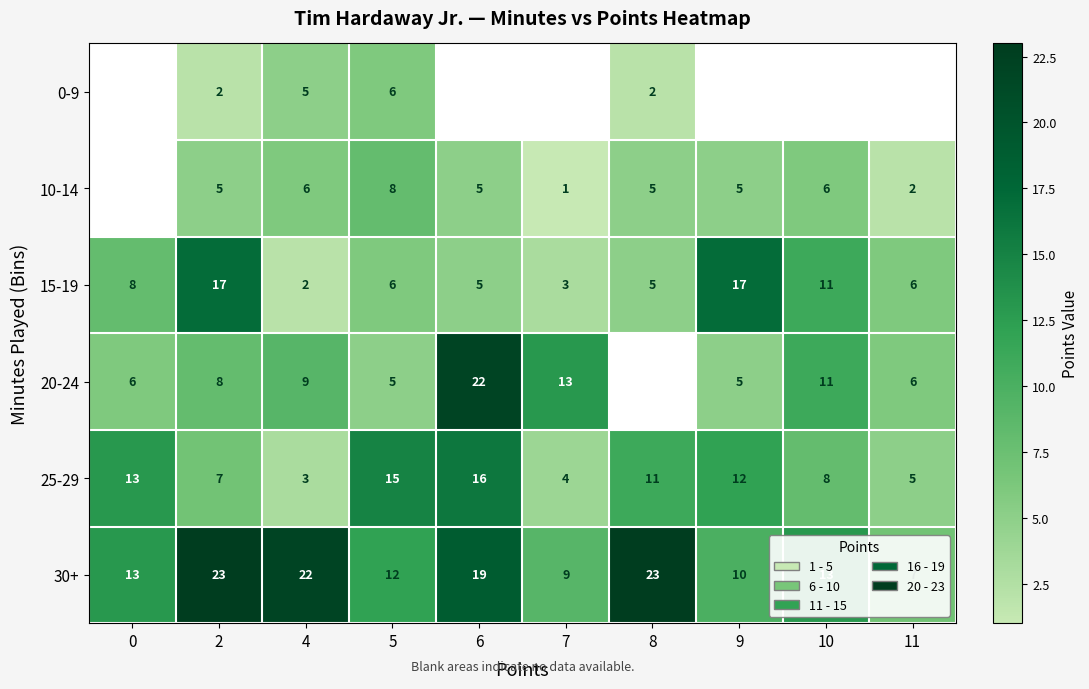

Rank the categories by 25-29 value from highest to lowest.

6, 5, 0, 9, 8, 10, 2, 11, 7, 4